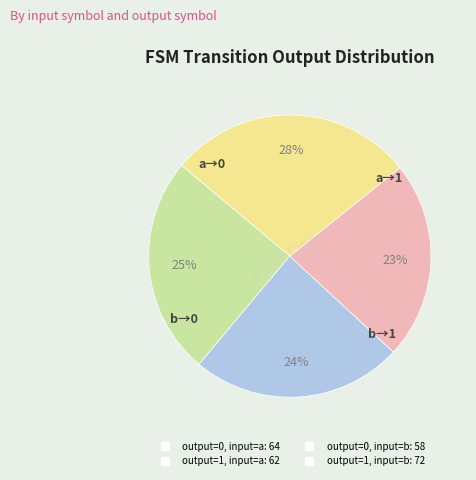

Does output=0, input=b represent more than half of the total?

No